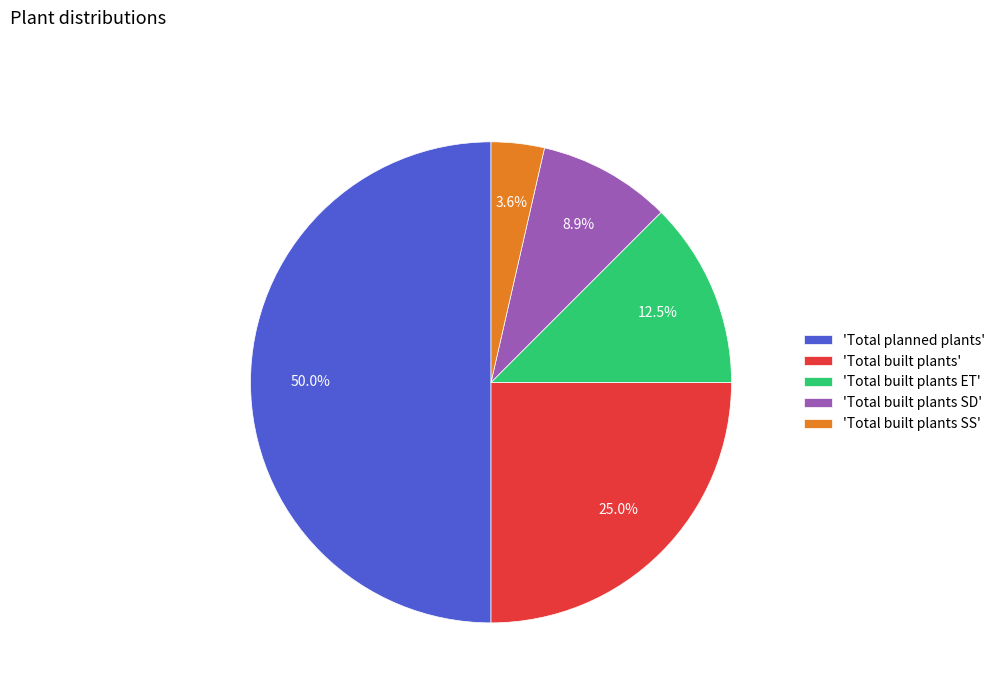

Rank the categories by value from highest to lowest.

'Total planned plants', 'Total built plants', 'Total built plants ET', 'Total built plants SD', 'Total built plants SS'